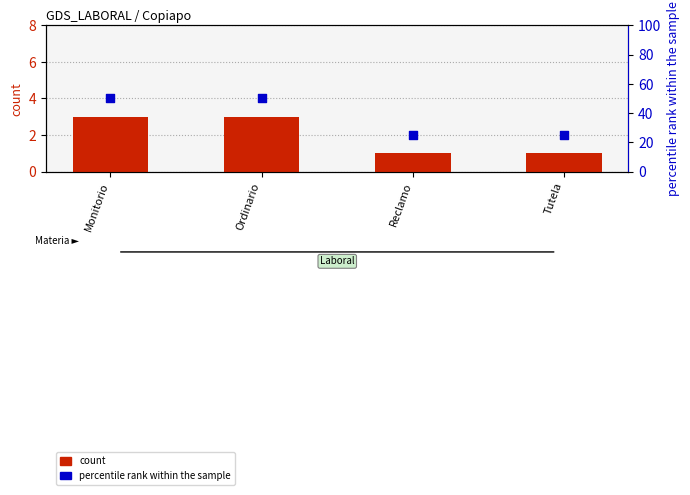

Which series has the widest spread of Y values?

percentile rank within the sample